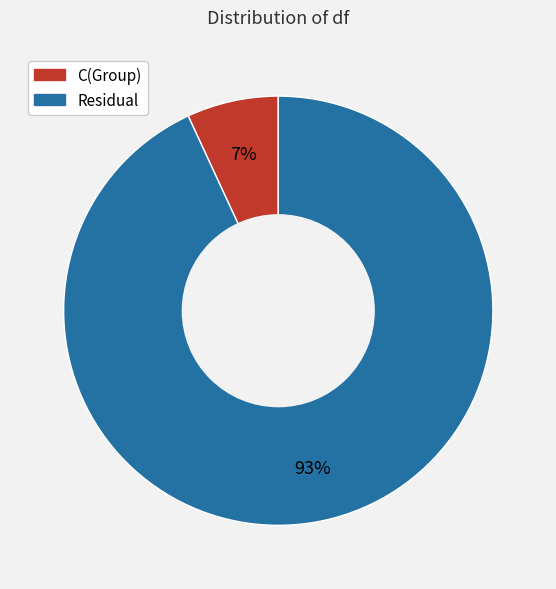

What is the smallest slice in the pie chart?

C(Group)